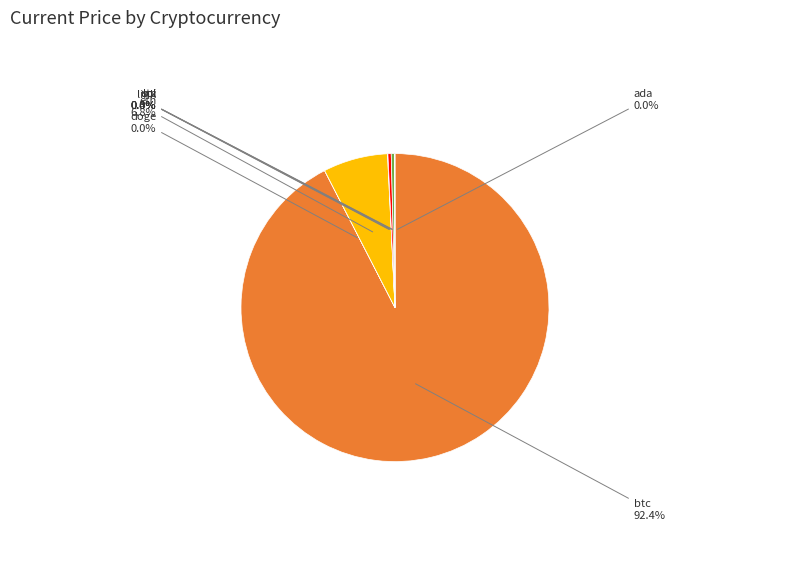

Which category accounts for the majority?

btc